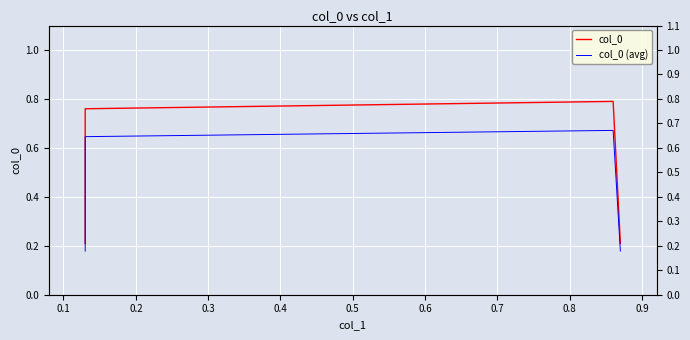

True or false: col_0 and col_0 (avg) intersect in this chart.

False